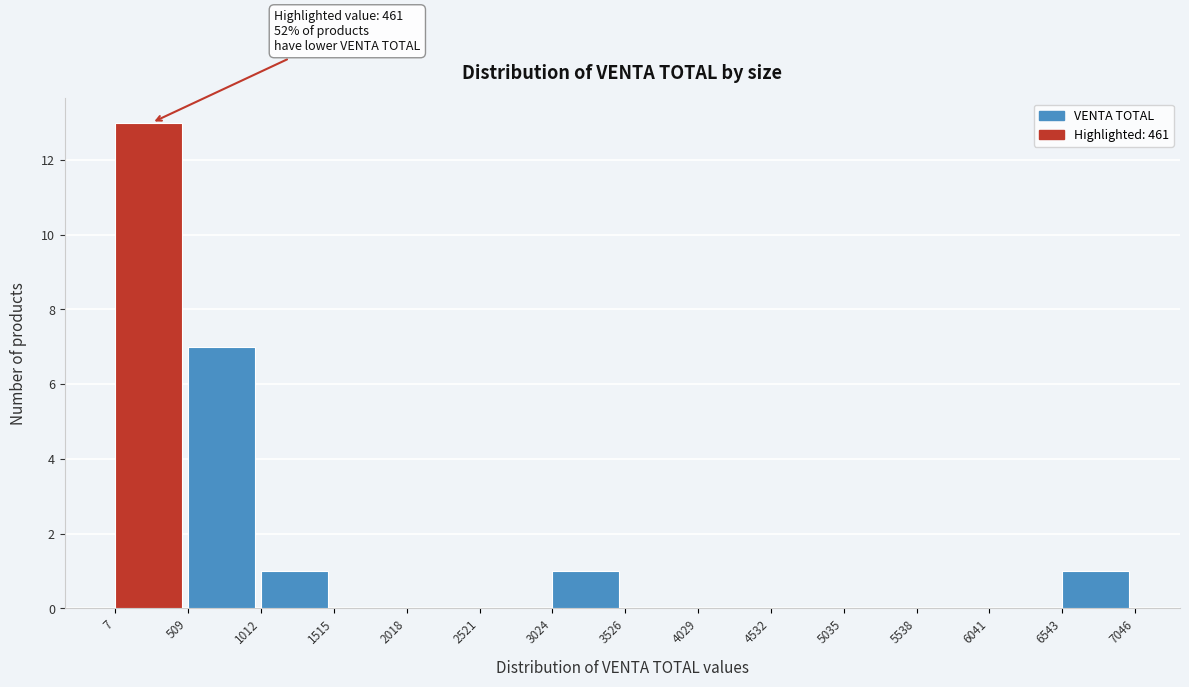

Which range on the x-axis has the tallest bar?

7 to 509